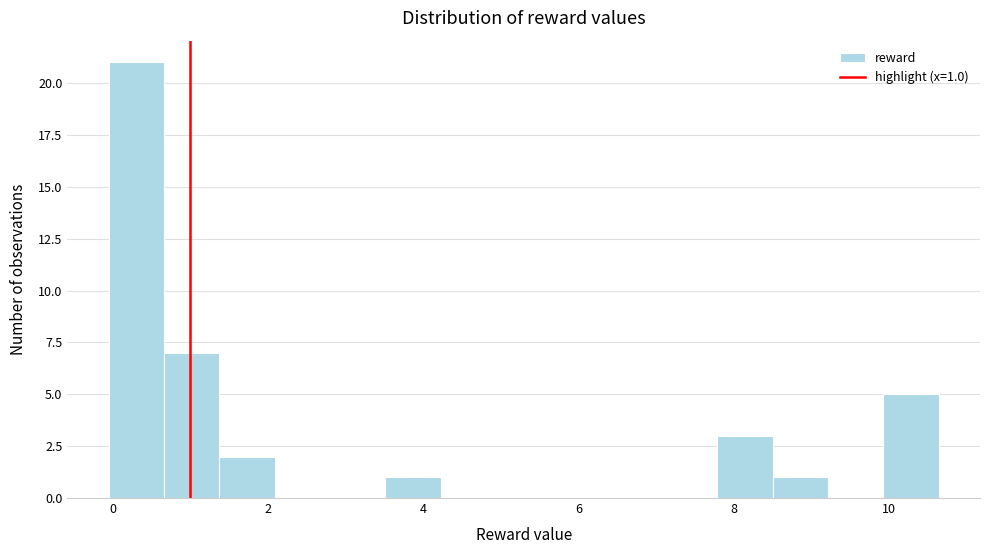

Read against the x-axis, roughly where is the centre of the tallest bar?

0.4